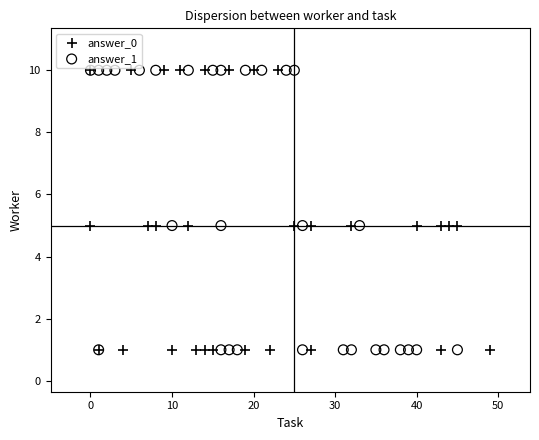

What are all the series names shown in the legend?

answer_0, answer_1